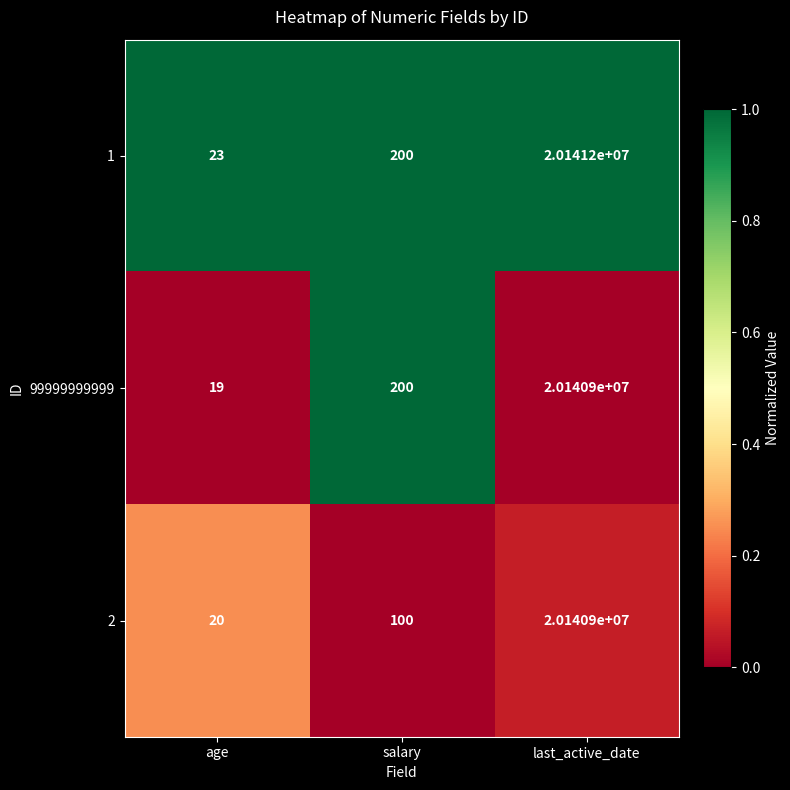

Which series changed the most between age and salary?

99999999999